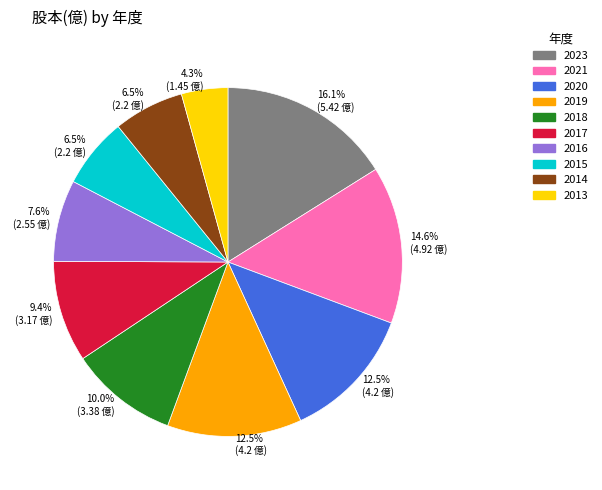

To the nearest percent, what is the difference between the largest and smallest slice percentages?

12%